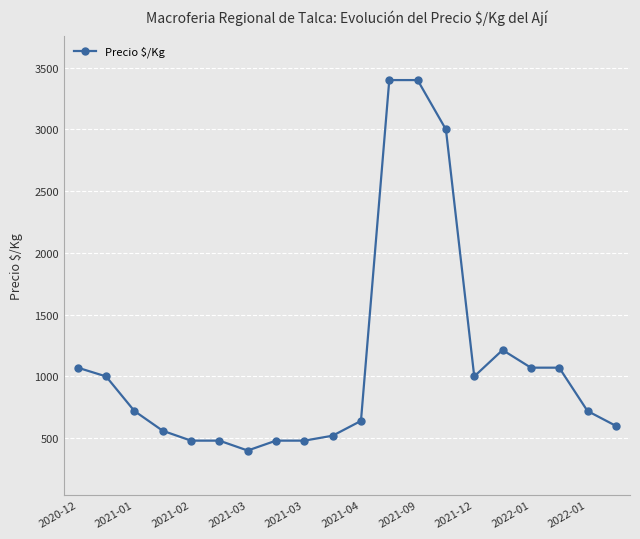

What is the value of the 1st point from the left?

1071